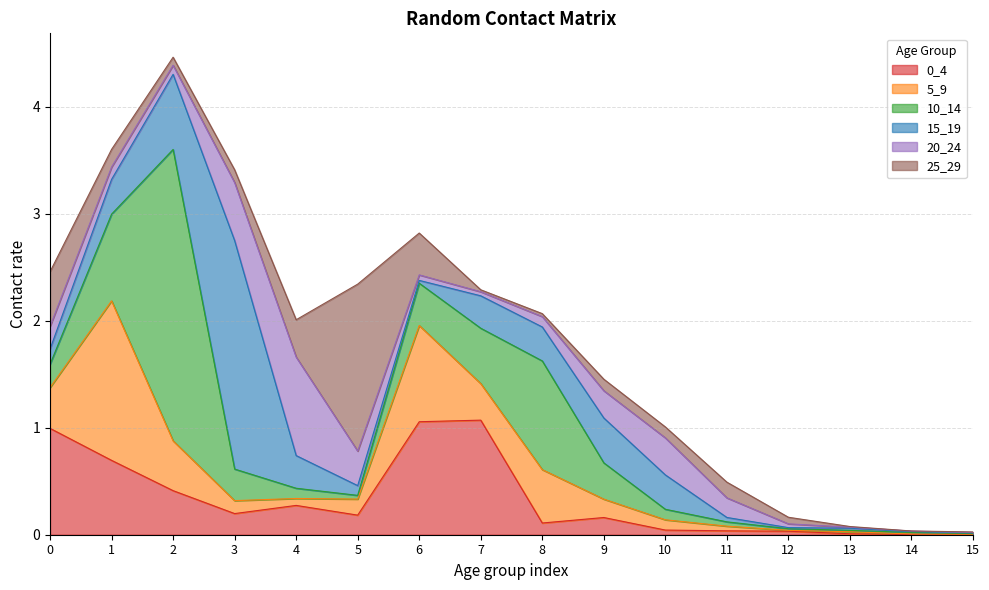

True or false: 0_4 and 15_19 cross at least once.

True